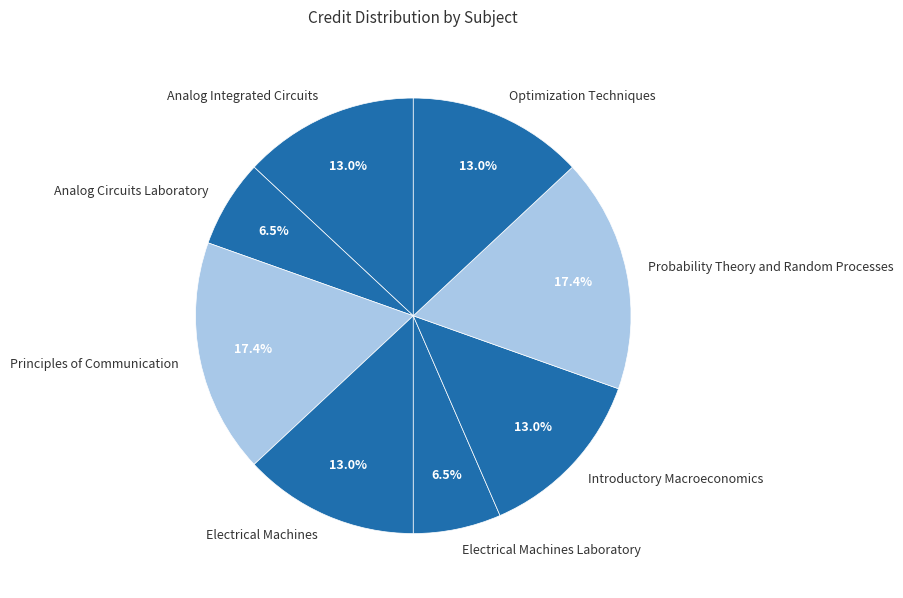

What portion of the pie excludes Optimization Techniques?

87.0%